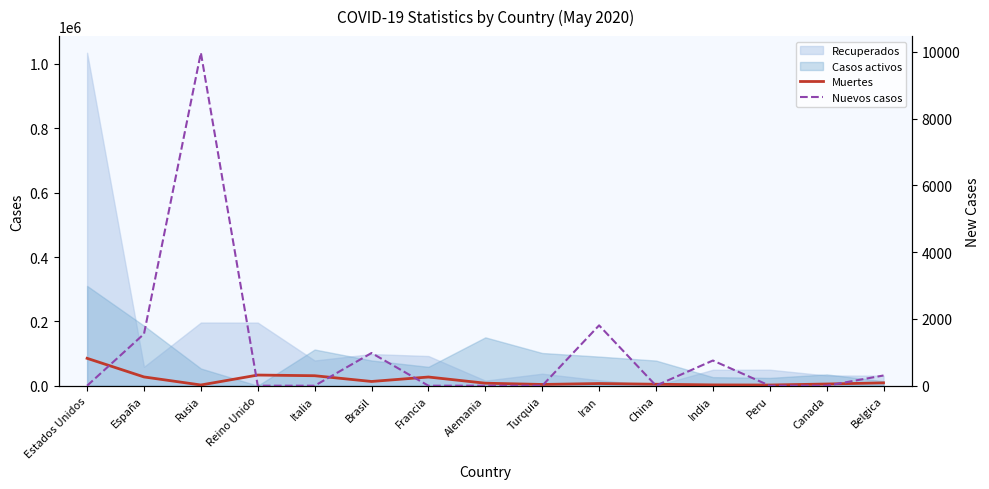

At which label is Muertes closest to 43683?

Reino Unido